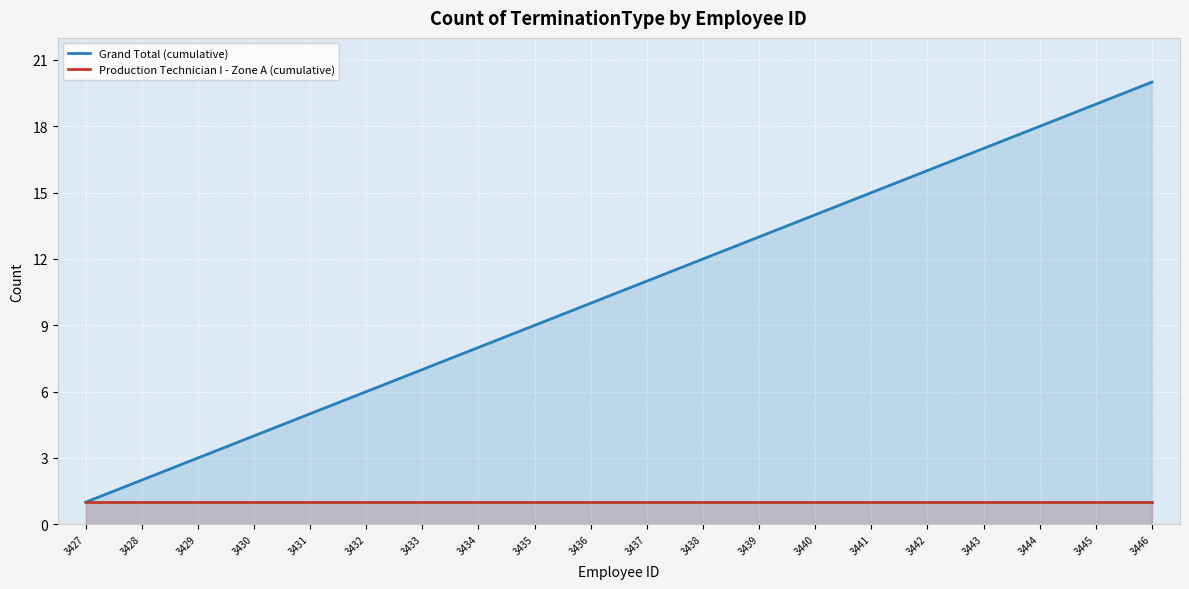

Rank the series at 3445 from lowest to highest value.

Production Technician I - Zone A (cumulative), Grand Total (cumulative)